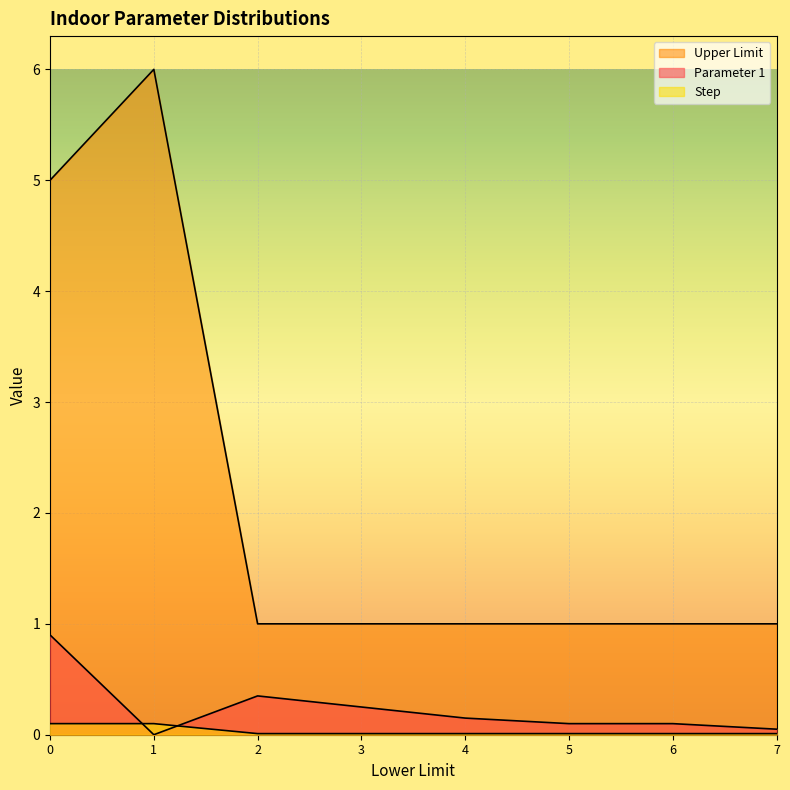

How many lines are shown in the chart?

3